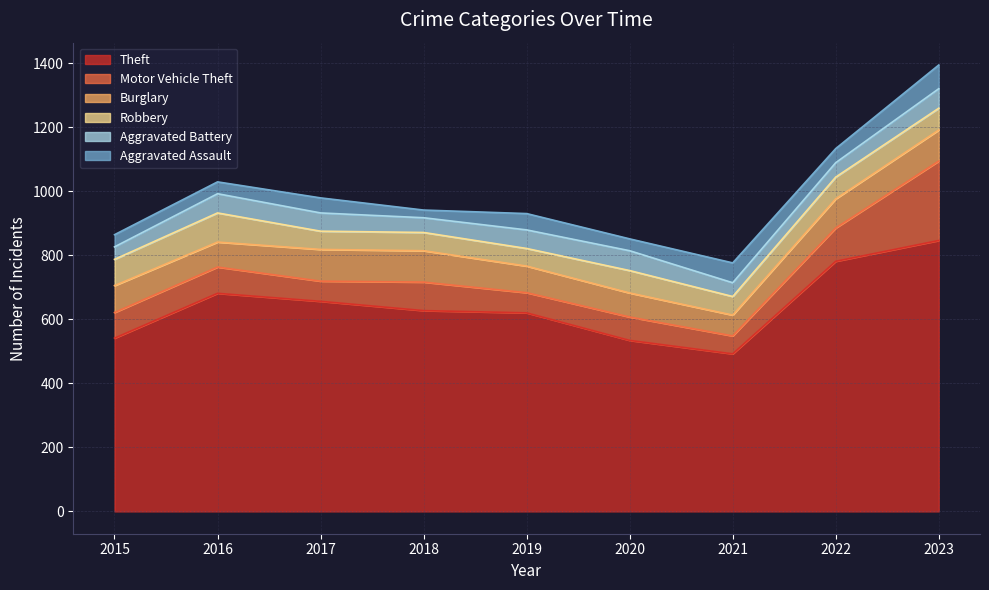

Which series changed the most between 2016 and 2022?

Theft